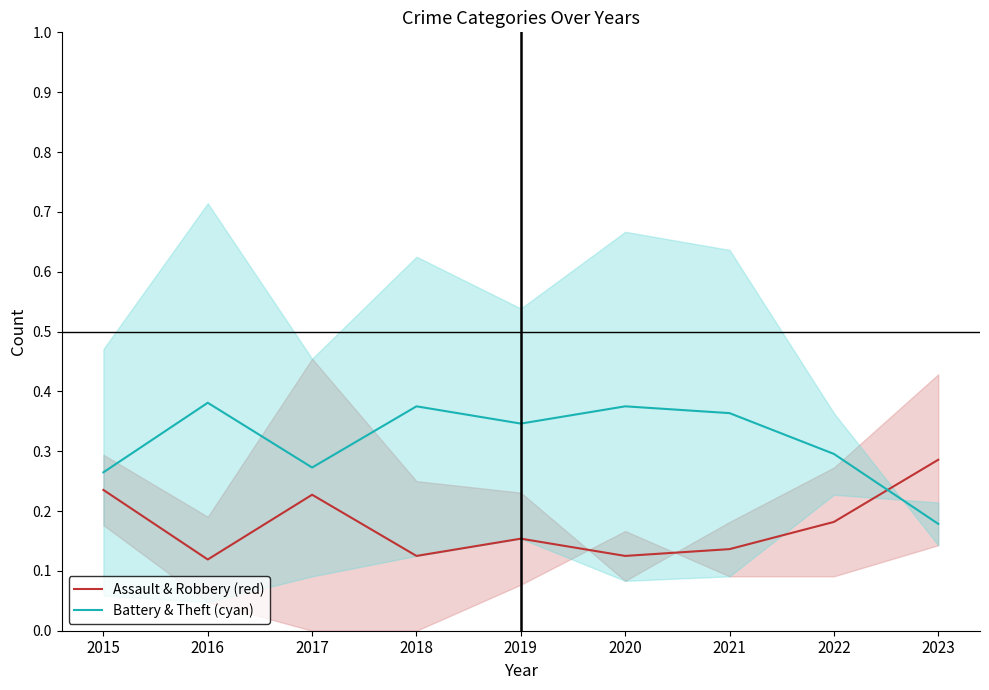

List the labels in order of Assault & Robbery (red) value, largest first.

2023, 2015, 2017, 2022, 2019, 2021, 2018, 2020, 2016